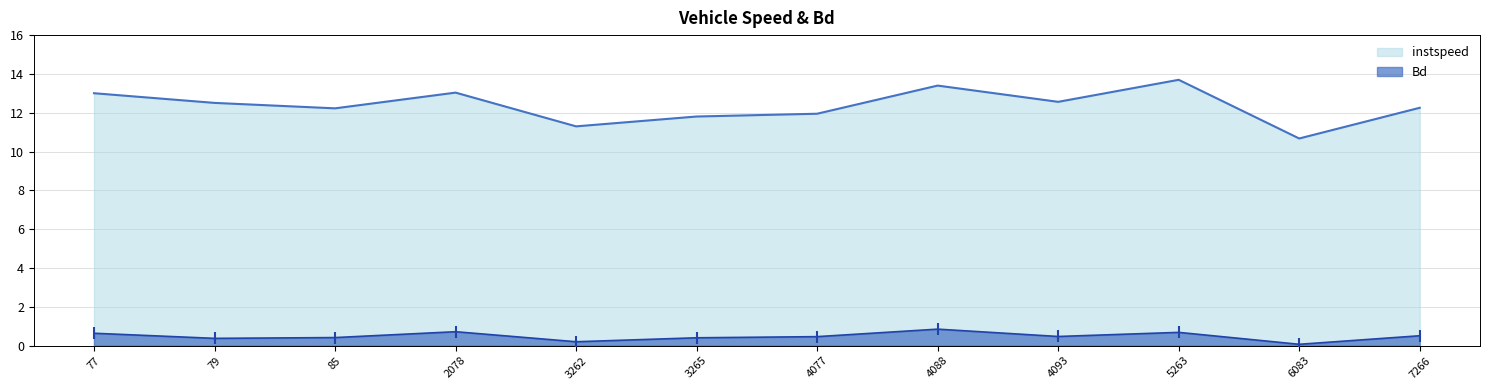

Is the value of instspeed at 7266 greater than the value of Bd at 5263?

Yes